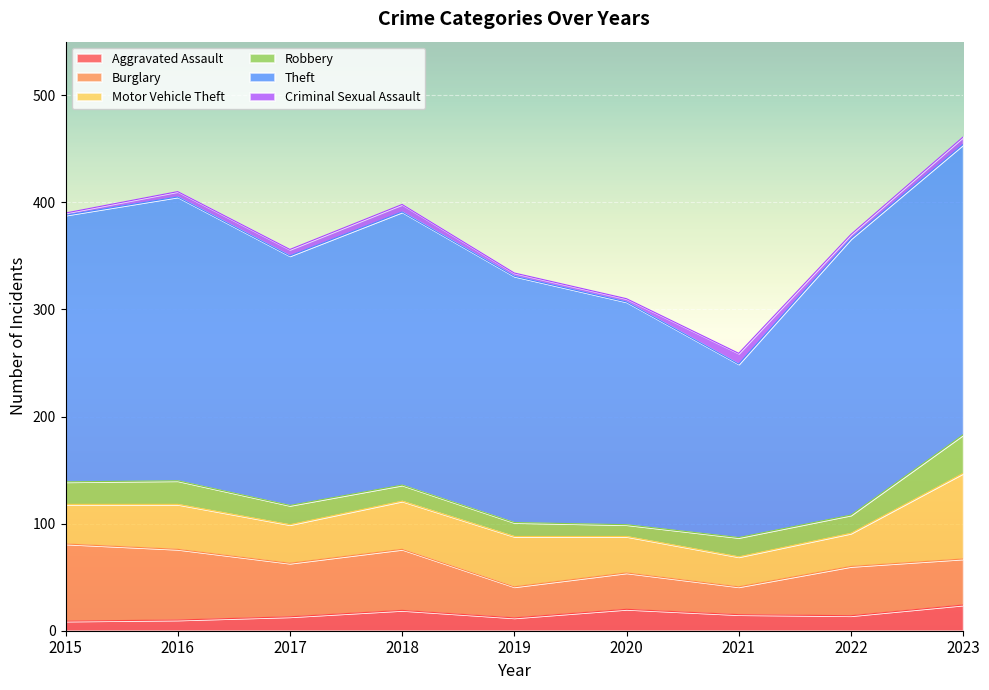

Rank the categories by Motor Vehicle Theft value from lowest to highest.

2021, 2022, 2020, 2017, 2015, 2016, 2018, 2019, 2023